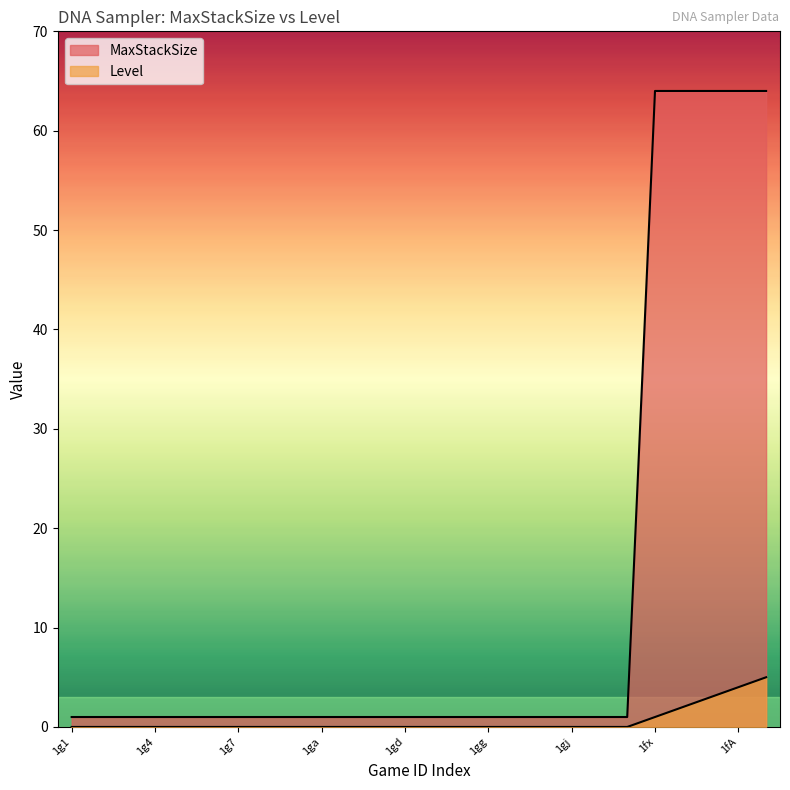

True or false: Level and MaxStackSize cross at least once.

False